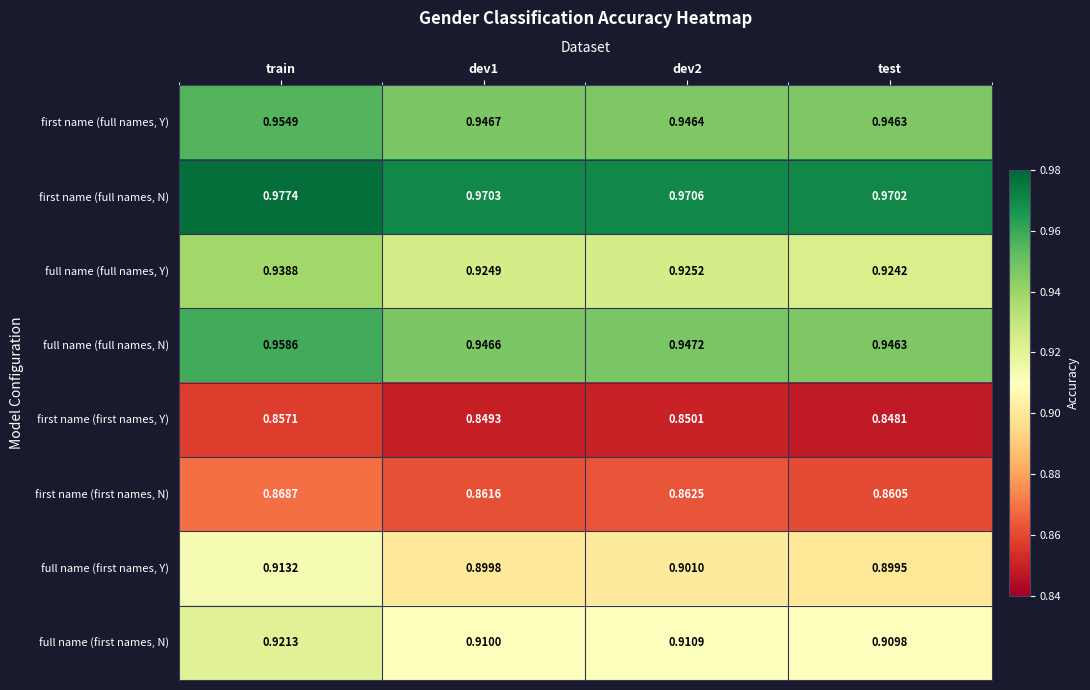

Which label corresponds to the largest value in the chart?

train